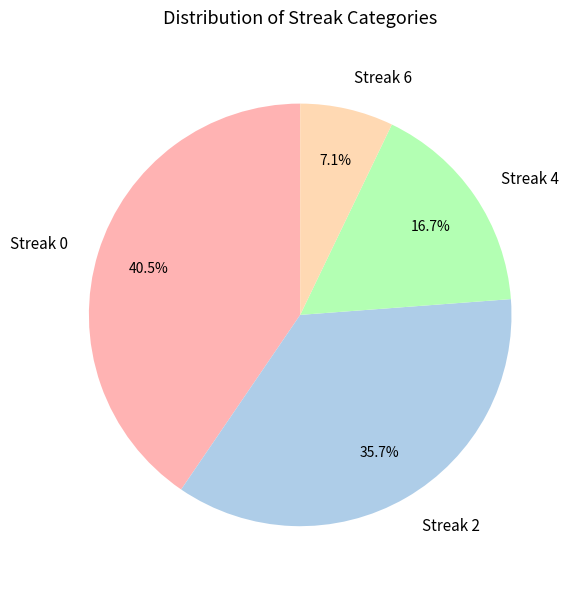

To the nearest percent, what is the average slice percentage?

25%